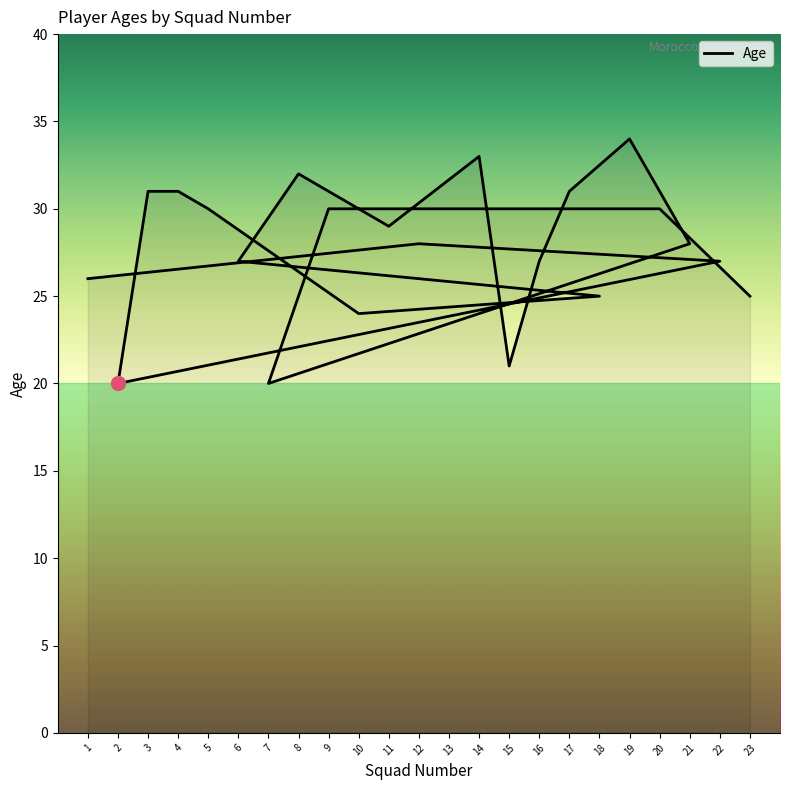

Reading right to left, list all the values displayed in this chart.

23=25	20=30	13=30	9=30	7=20	21=28	19=34	17=31	16=27	15=21	14=33	11=29	8=32	6=27	18=25	10=24	5=30	4=31	3=31	2=20	22=27	12=28	1=26